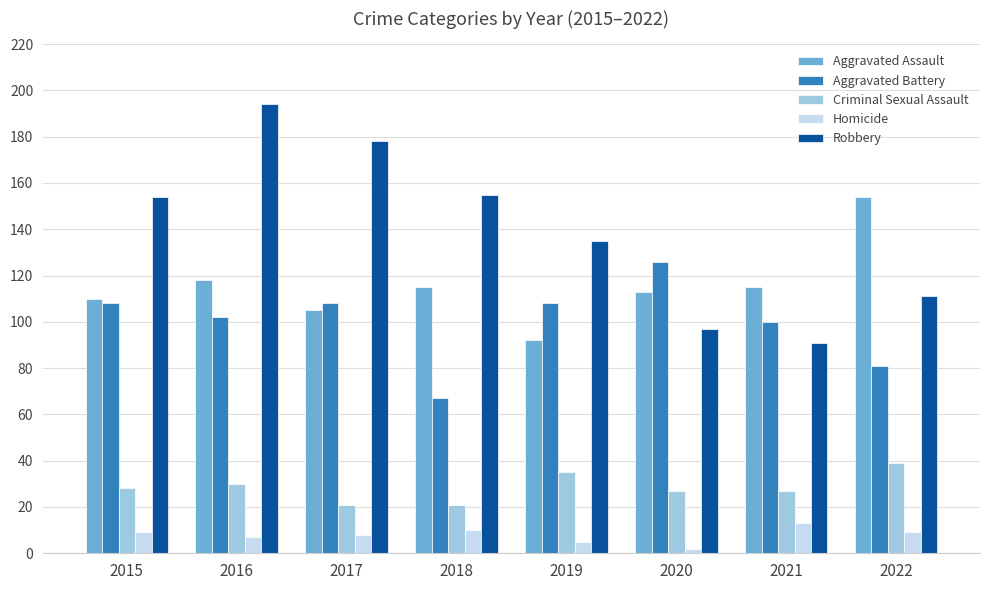

Is the value of Criminal Sexual Assault at 2018 greater than the value of Robbery at 2021?

No